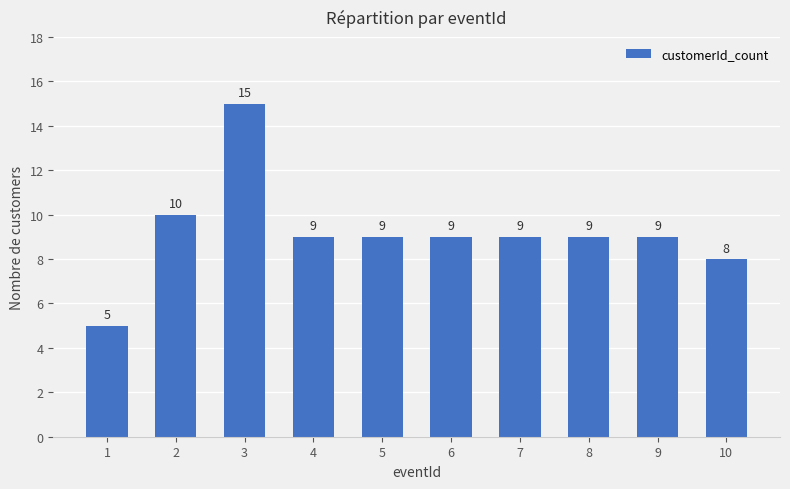

How many values are below 9?

2